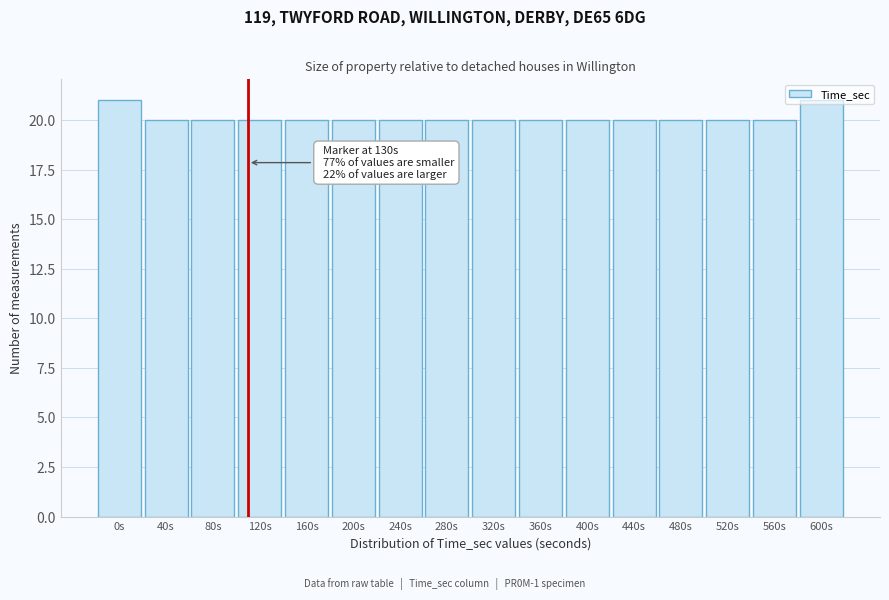

What is the maximum value shown in the chart?

21